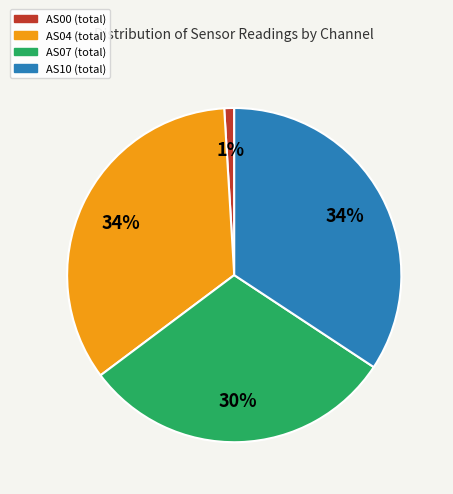

Which slice is the smallest?

AS00